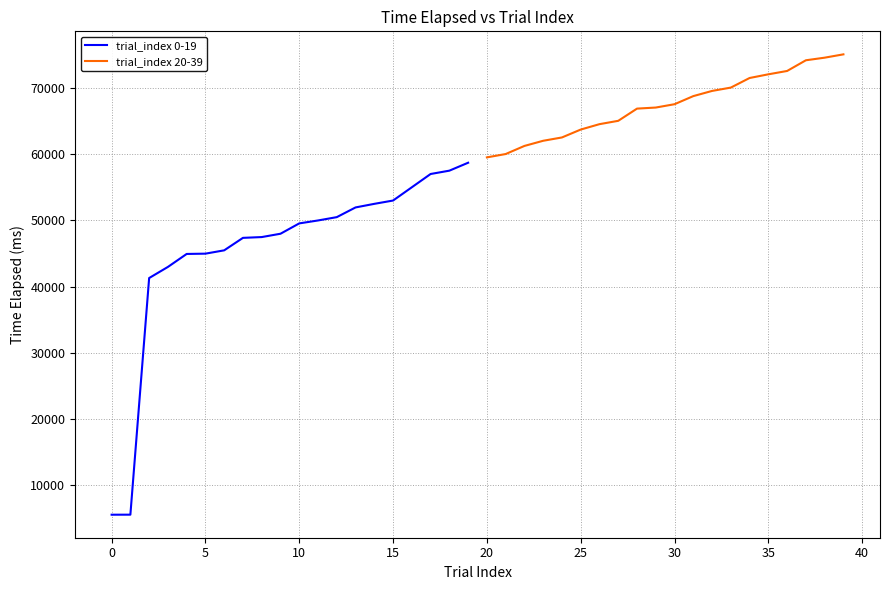

What is the value of the trial_index 0-19 point at the 4th from the left?

42962